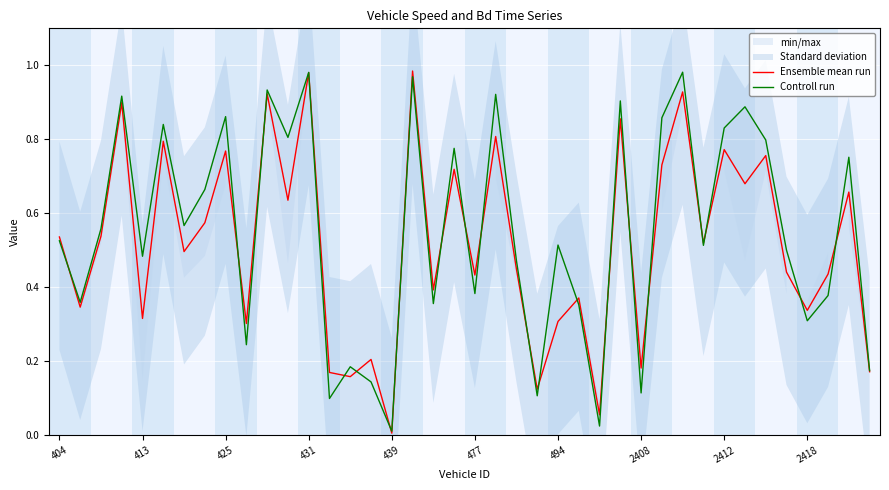

How many lines are shown in the chart?

2